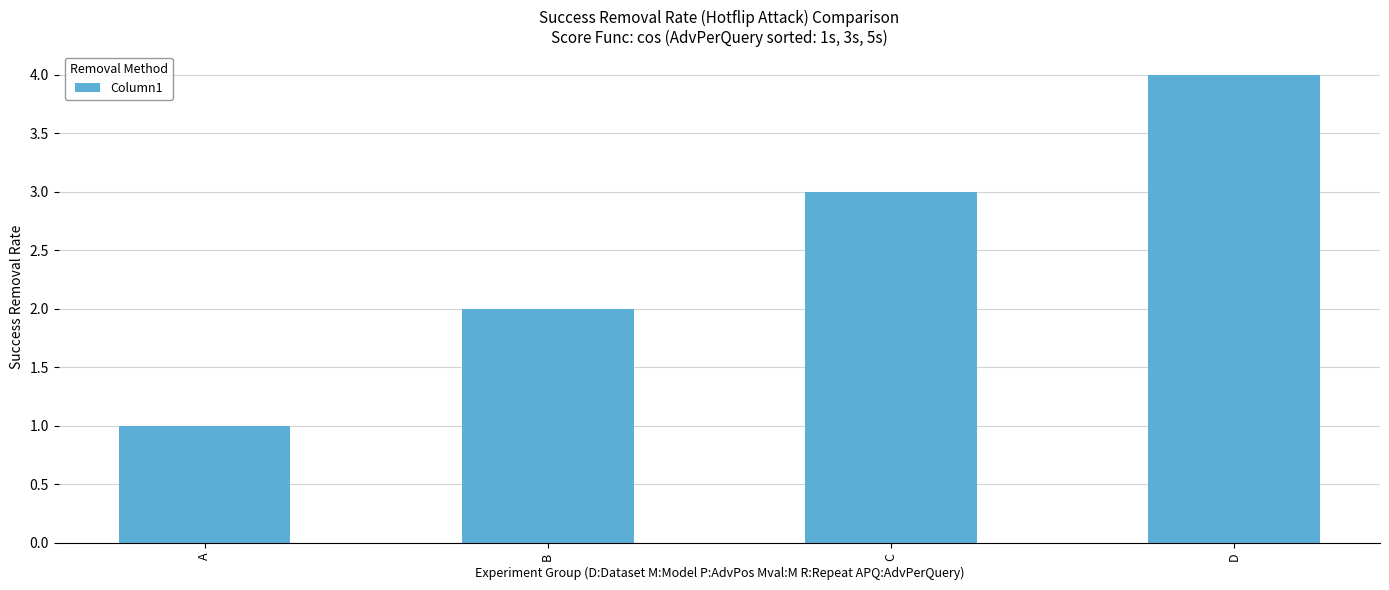

Count the number of categories in the chart.

4